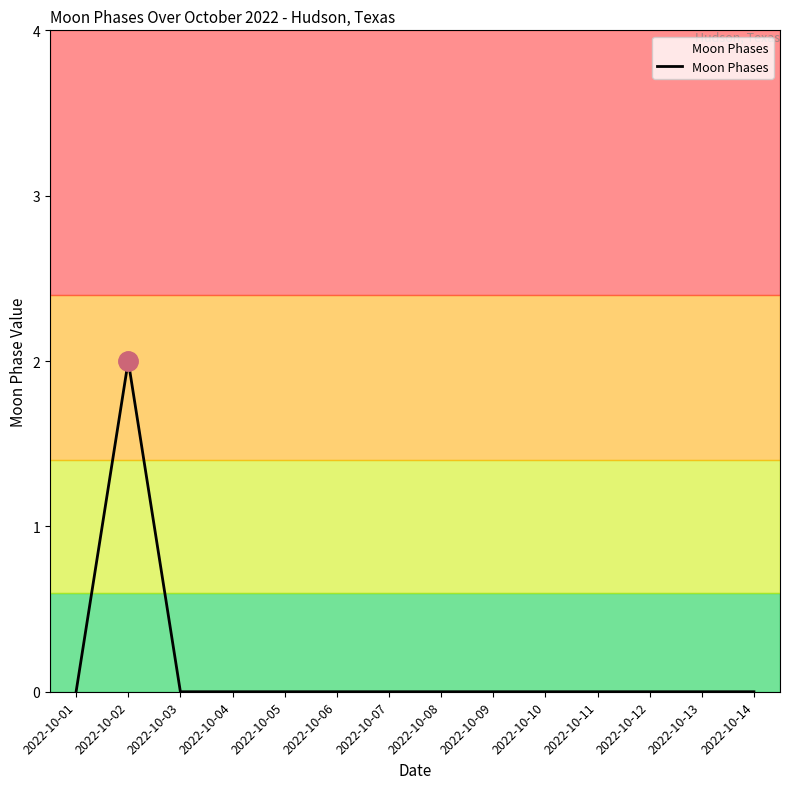

Is this an area chart (filled region under the line)?

No